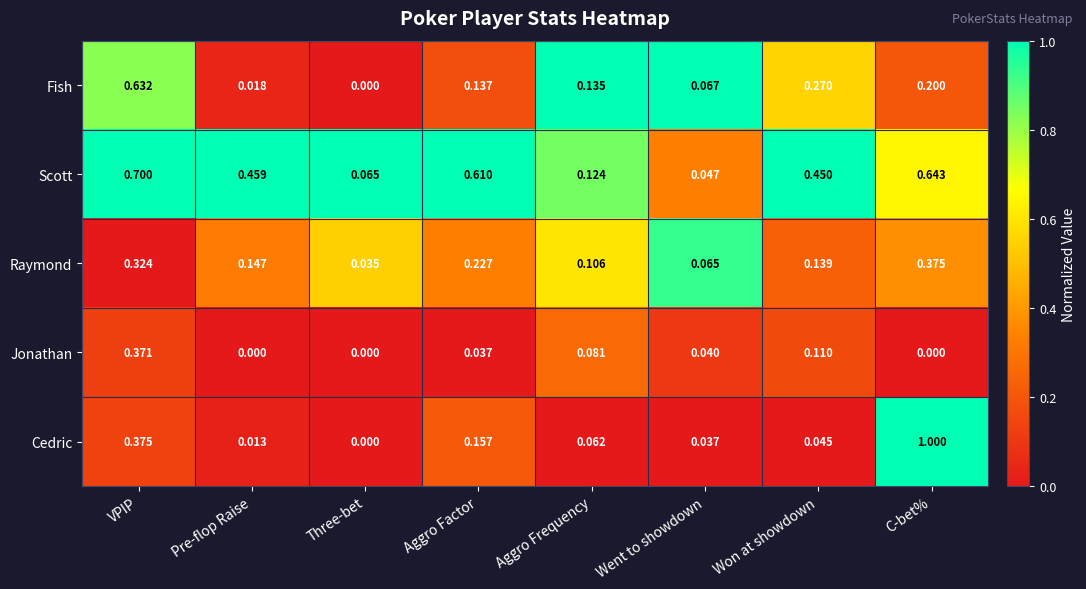

Which series has the largest range (max minus min)?

Cedric